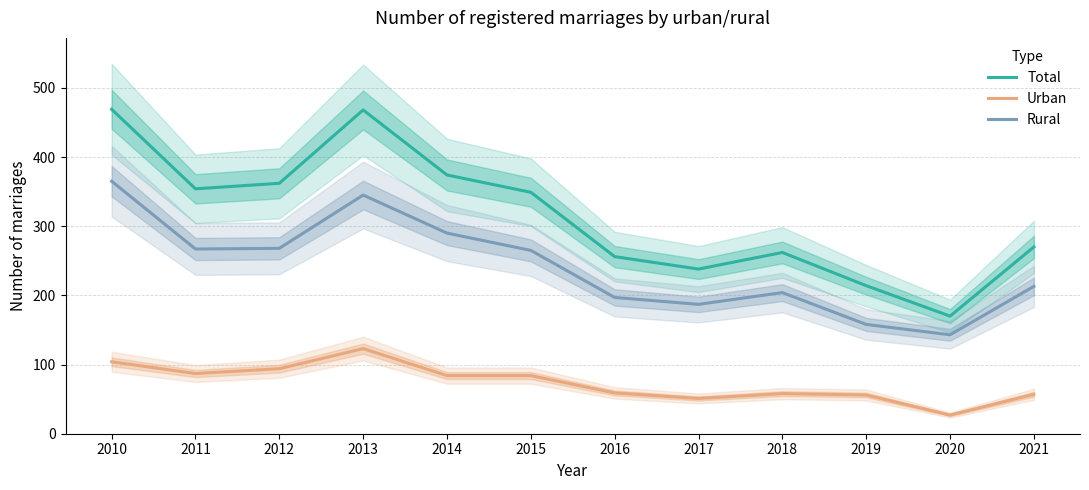

True or false: Total and Rural cross at least once.

False